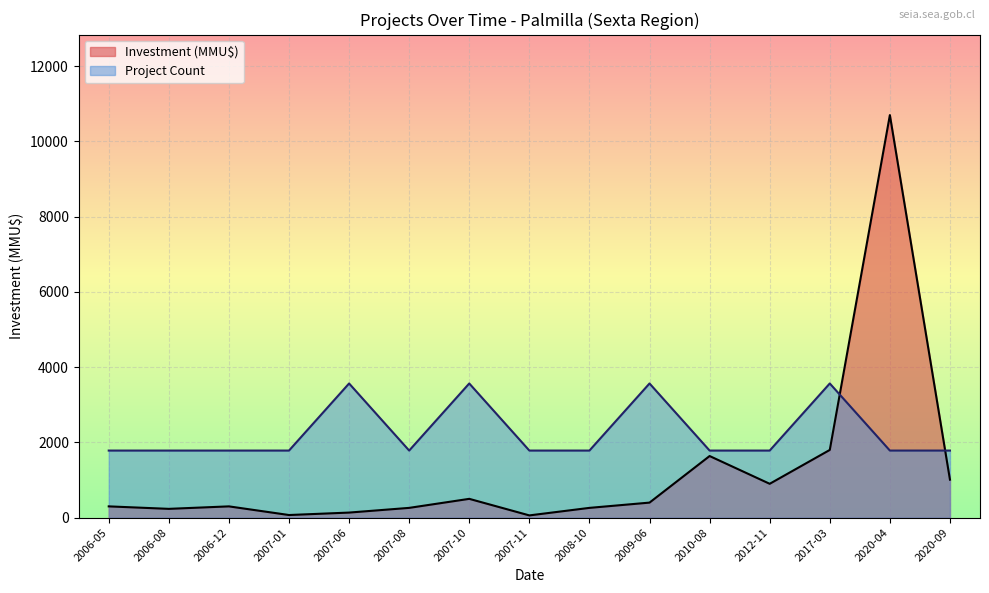

Which label corresponds to the smallest value in the chart?

2007-11